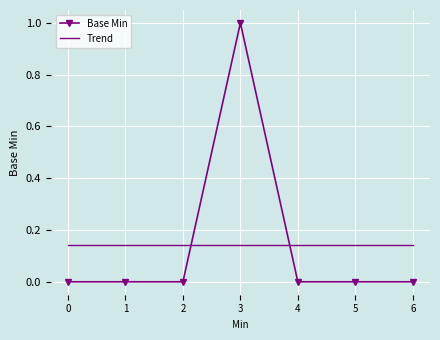

Reading right to left, extract all data points from this chart.

0	0	0	1	0	0	0